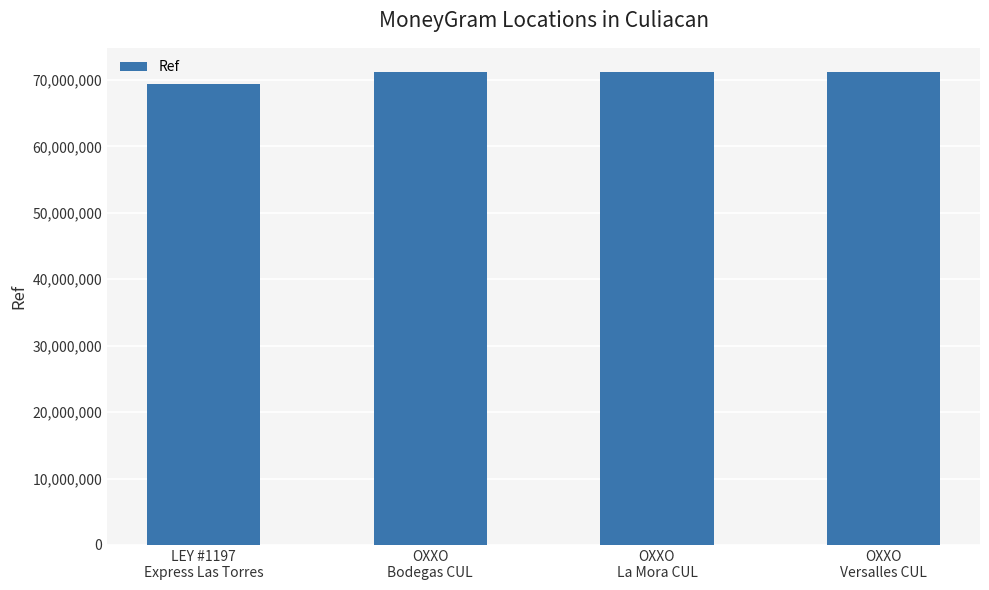

What is the difference between the maximum and minimum values?

1805610